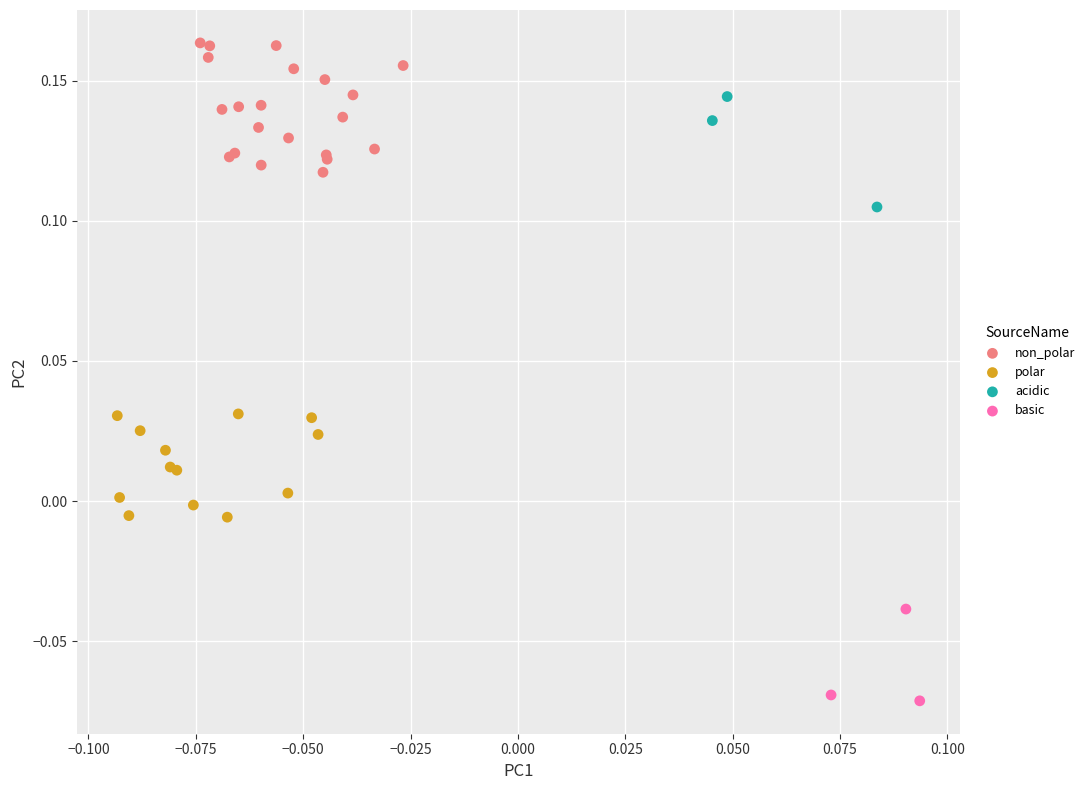

Which series contains the lowest Y value?

basic